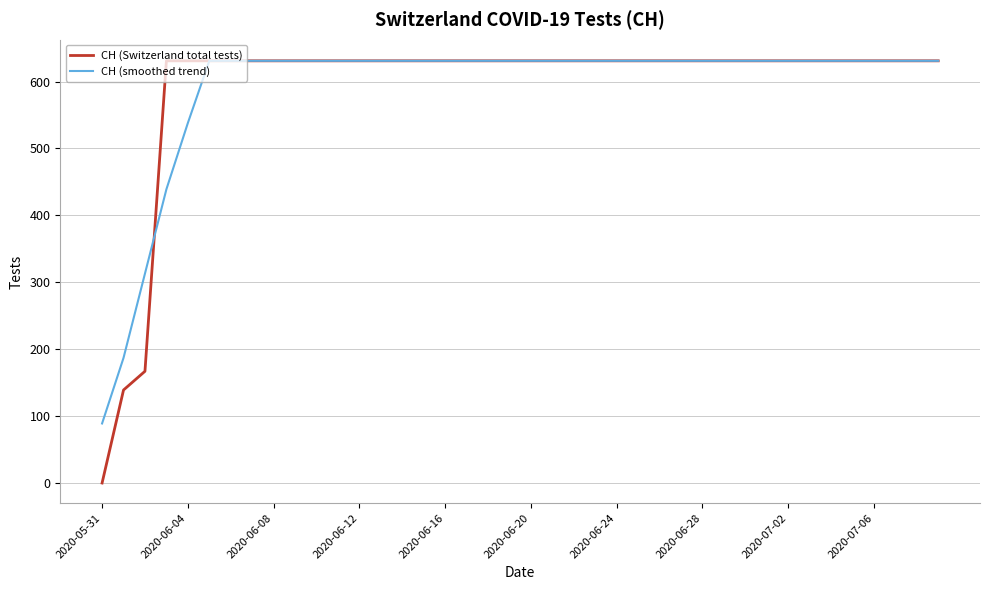

Which series has the widest spread of values?

CH (Switzerland total tests)